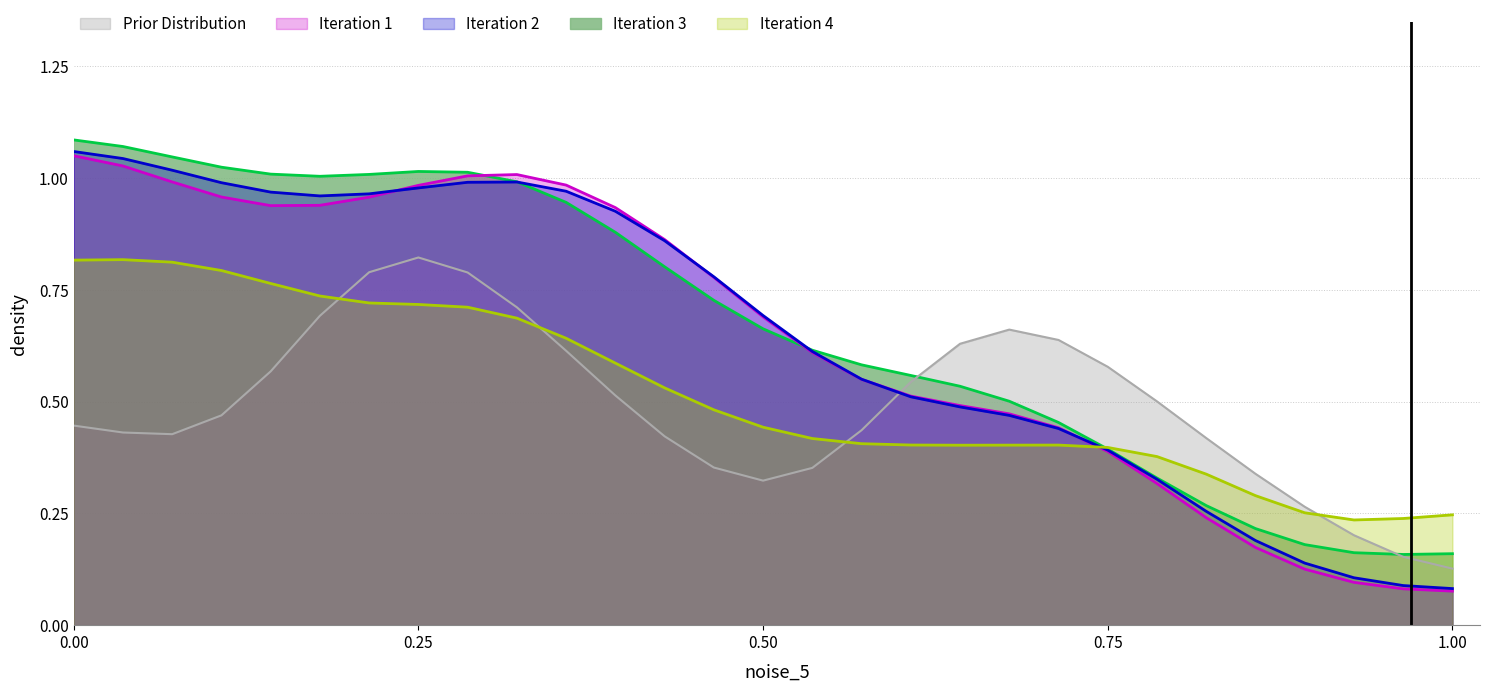

Which series changed the most between 0.25 and 0.75?

Iteration 3